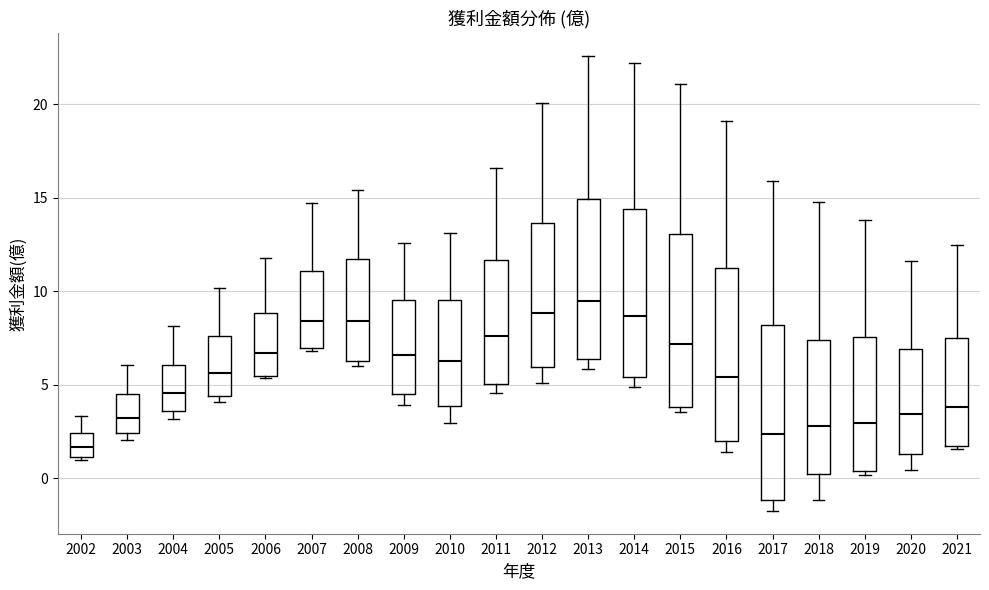

Reading left to right, read every box against the y-axis: the position of its median line, the range the box covers, and the ends of its whiskers. The values are not printed on the chart, so give them approximately, as read against the axis.

2002: median 1.5, box 1.0 to 2.5, whiskers 1.0 (just below the box's lower edge) to 3.5
2003: median 3.0, box 2.5 to 4.5, whiskers 2.0 to 6.0
2004: median 4.5, box 3.5 to 6.0, whiskers 3.0 to 8.0
2005: median 5.5, box 4.5 to 7.5, whiskers 4.0 to 10.0
2006: median 6.5, box 5.5 to 9.0, whiskers 5.5 to 12.0
2007: median 8.5, box 7.0 to 11.0, whiskers 7.0 to 14.5
2008: median 8.5, box 6.5 to 11.5, whiskers 6.0 to 15.5
2009: median 6.5, box 4.5 to 9.5, whiskers 4.0 to 12.5
2010: median 6.5, box 4.0 to 9.5, whiskers 3.0 to 13.0
2011: median 7.5, box 5.0 to 11.5, whiskers 4.5 to 16.5
2012: median 9.0, box 6.0 to 13.5, whiskers 5.0 to 20.0
2013: median 9.5, box 6.5 to 15.0, whiskers 6.0 to 22.5
2014: median 8.5, box 5.5 to 14.5, whiskers 5.0 to 22.0
2015: median 7.0, box 4.0 to 13.0, whiskers 3.5 to 21.0
2016: median 5.5, box 2.0 to 11.0, whiskers 1.5 to 19.0
2017: median 2.5, box -1.0 to 8.0, whiskers -1.5 to 16.0
2018: median 3.0, box 0.0 to 7.5, whiskers -1.0 to 15.0
2019: median 3.0, box 0.5 to 7.5, whiskers 0.0 to 14.0
2020: median 3.5, box 1.5 to 7.0, whiskers 0.5 to 11.5
2021: median 4.0, box 1.5 to 7.5, whiskers 1.5 (just below the box's lower edge) to 12.5